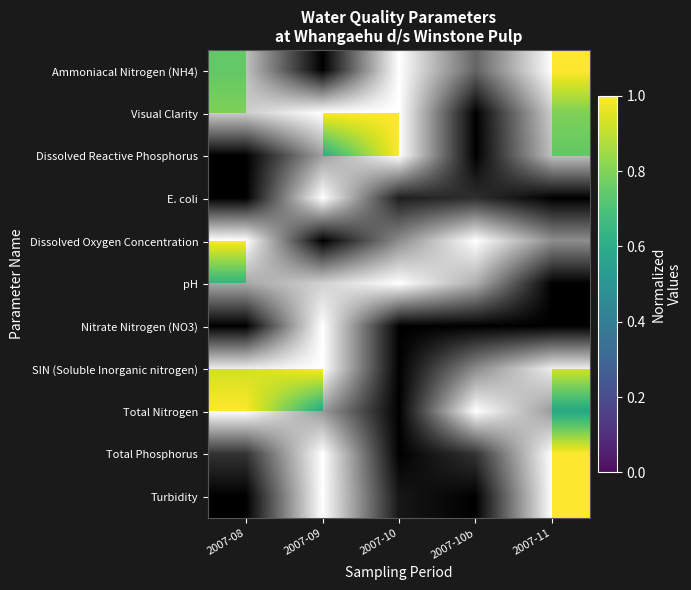

What is the difference between the maximum and minimum values in the SIN (Soluble Inorganic nitrogen) series?

0.1